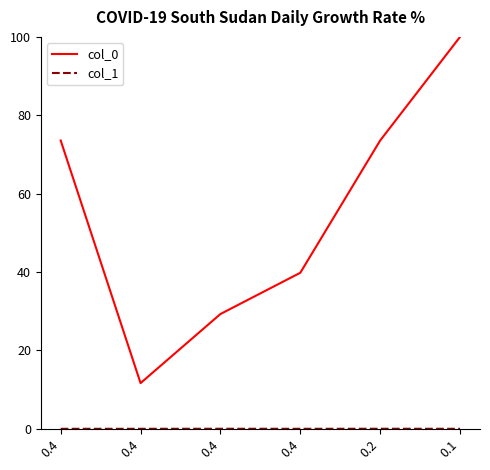

Rank the series at 0.4 from lowest to highest value.

col_1, col_0